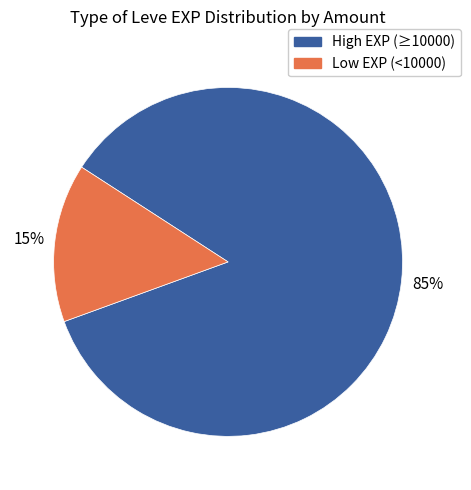

To the nearest percent, what is the average slice percentage?

50%